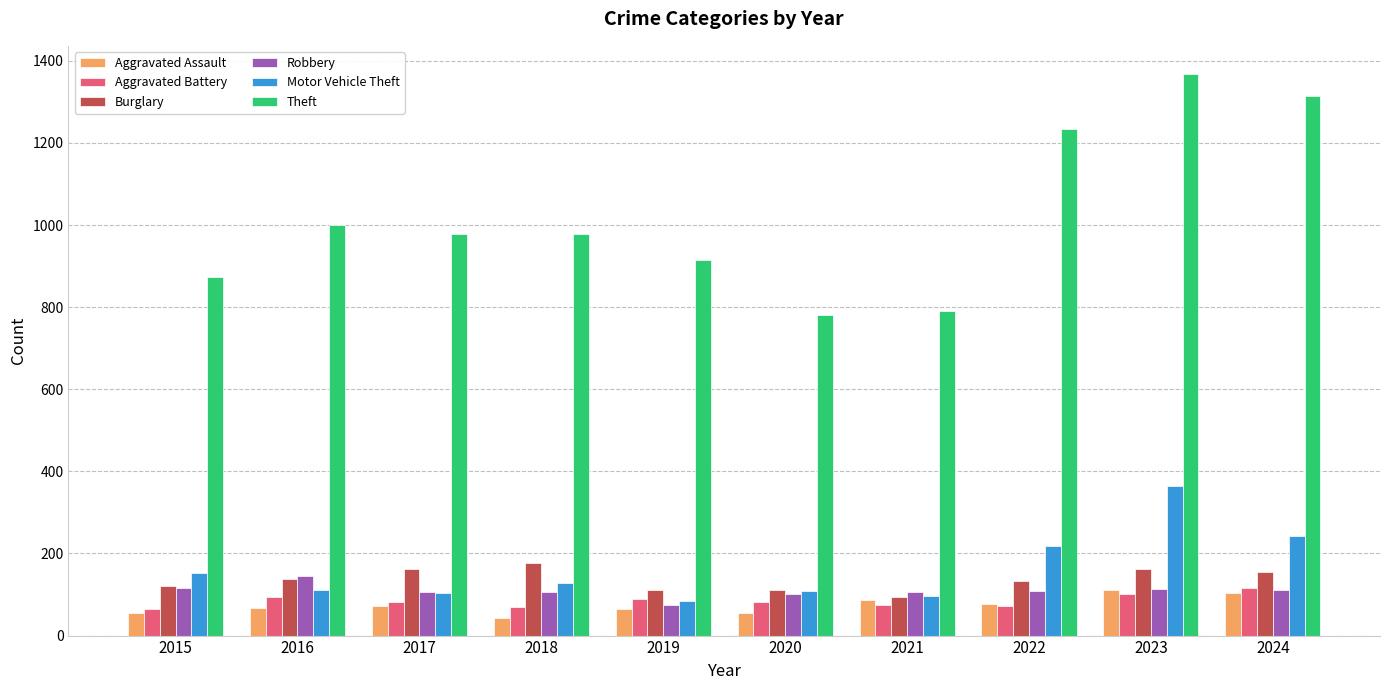

Which series changed the most between 2022 and 2023?

Motor Vehicle Theft